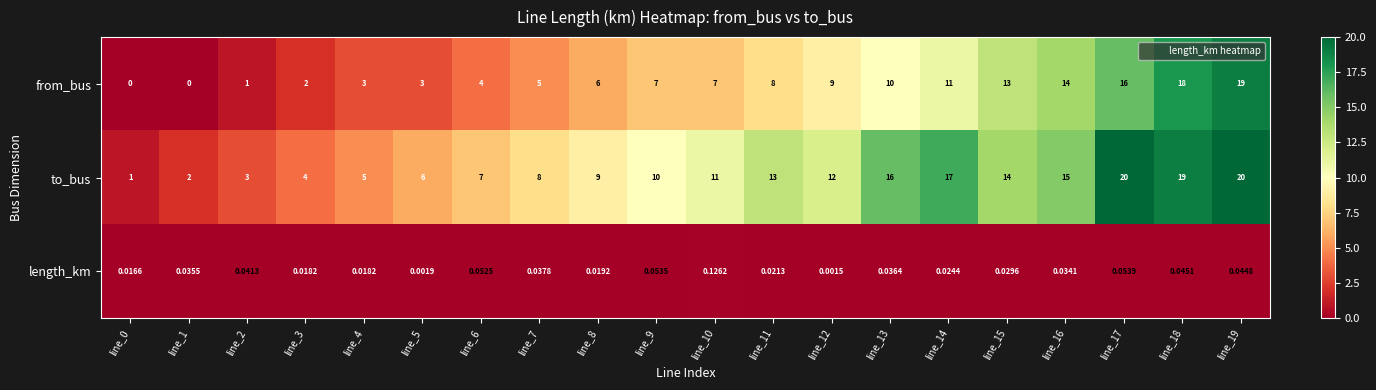

At which category is the sum across all series the highest?

line_19